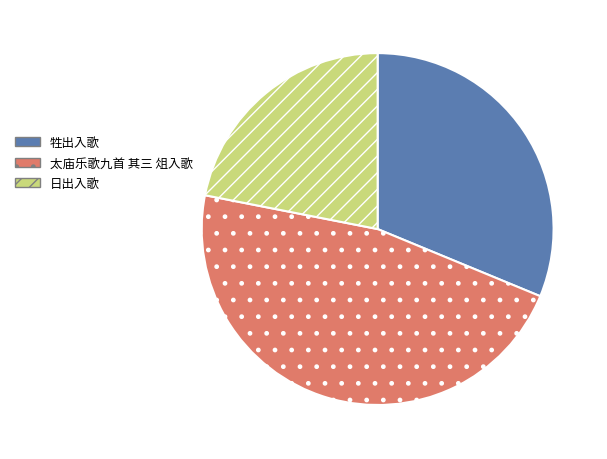

Rank the categories by value from lowest to highest.

日出入歌, 牲出入歌, 太庙乐歌九首 其三 俎入歌